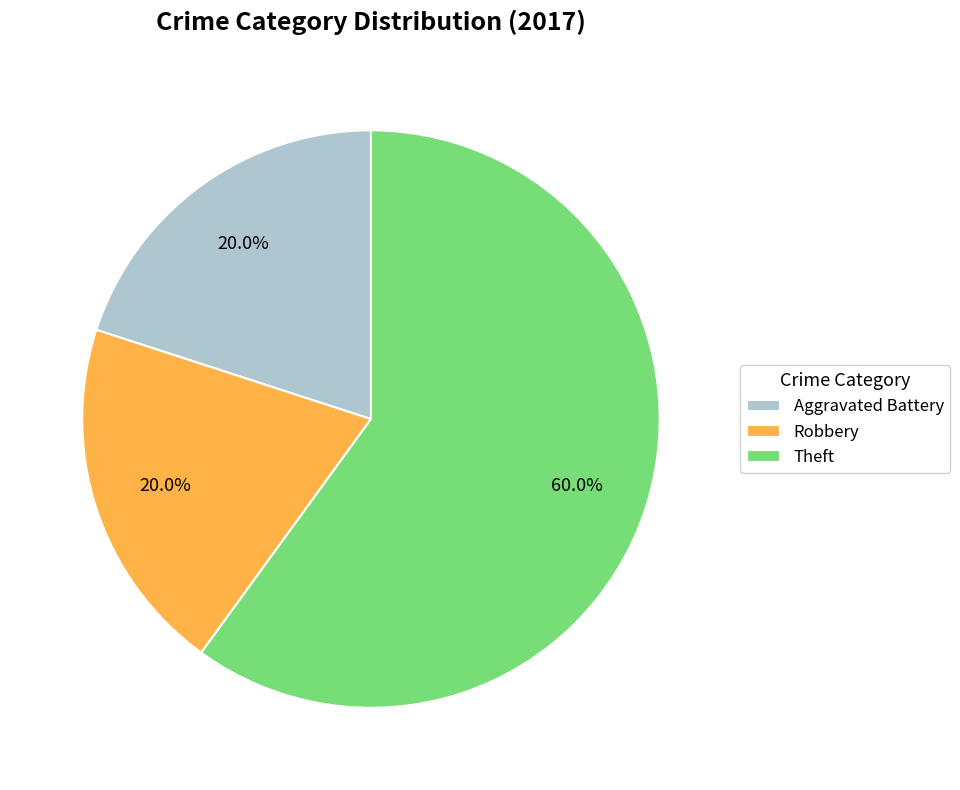

To the nearest percent, what is the difference between the largest and smallest slice percentages?

40%